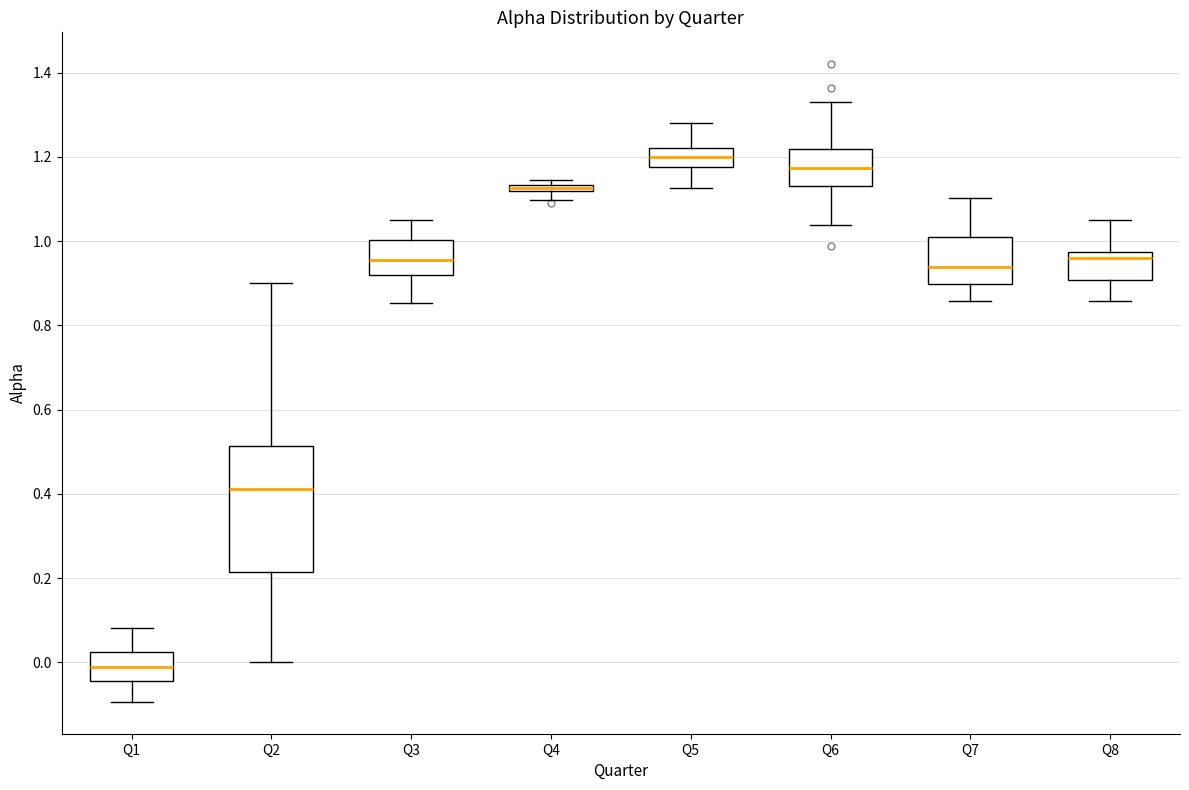

Where is the upper edge of the box for Q1 on the y-axis? The values are not printed on the chart, so give them approximately, as read against the axis.

0.02